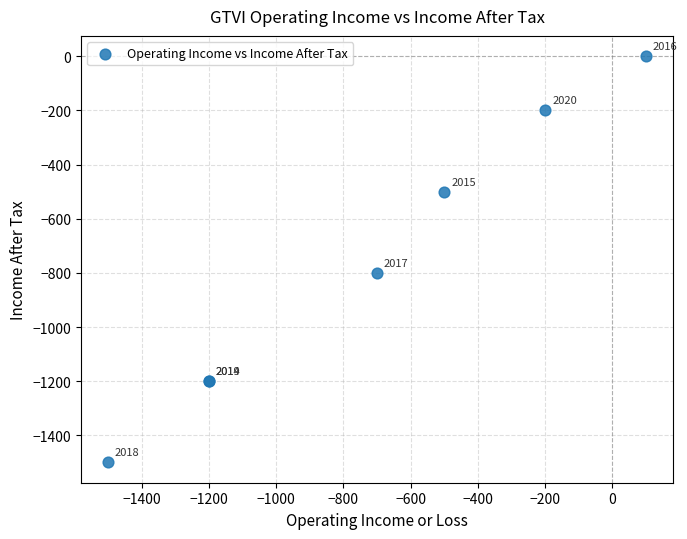

What Y value in the scatter plot is closest to -750?

-800